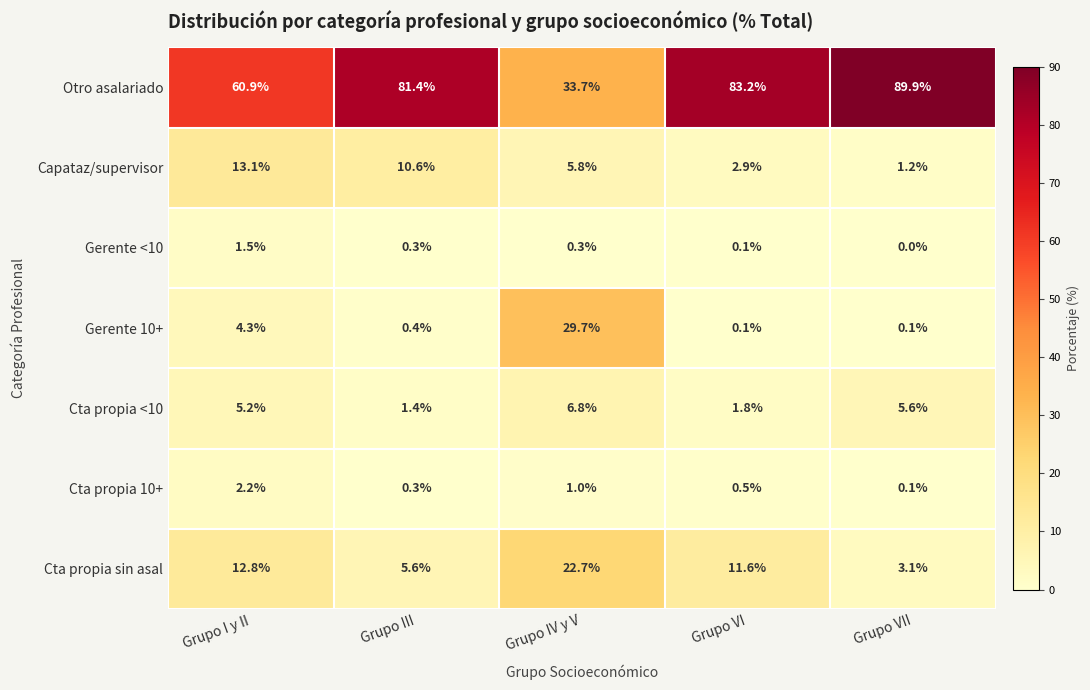

The value of Capataz/supervisor at Grupo III is 6.2. True or false?

False